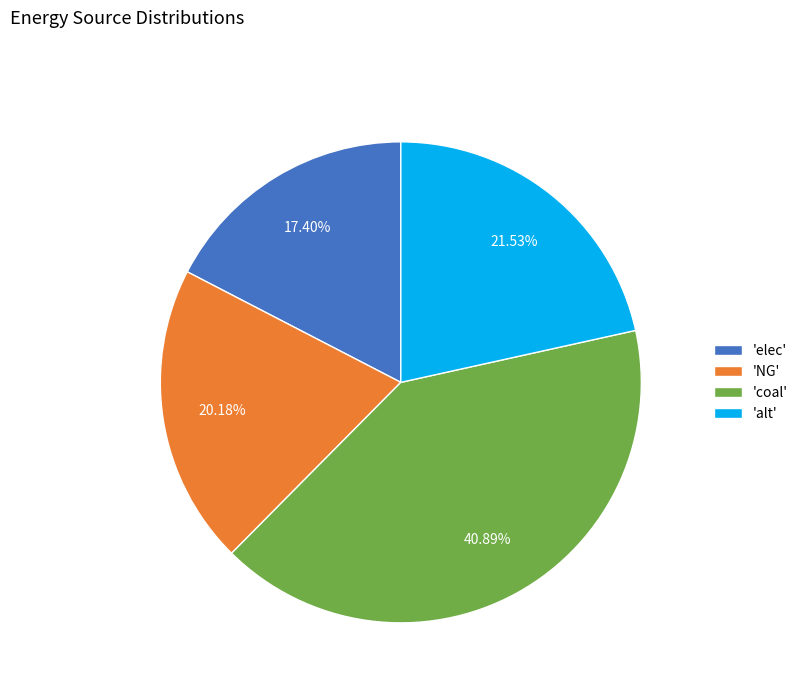

Rank the categories by value from highest to lowest.

'coal', 'alt', 'NG', 'elec'